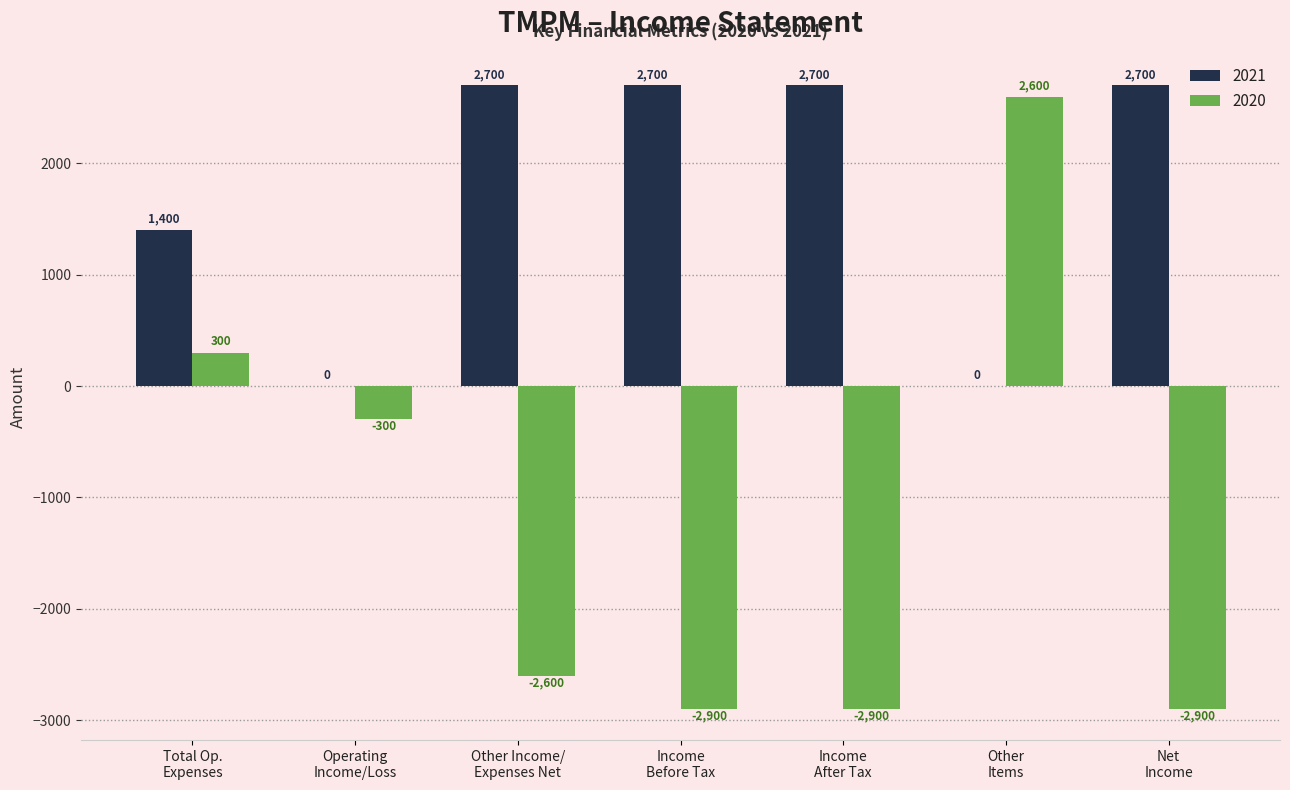

What is the sum of all 2020 values?

-8700